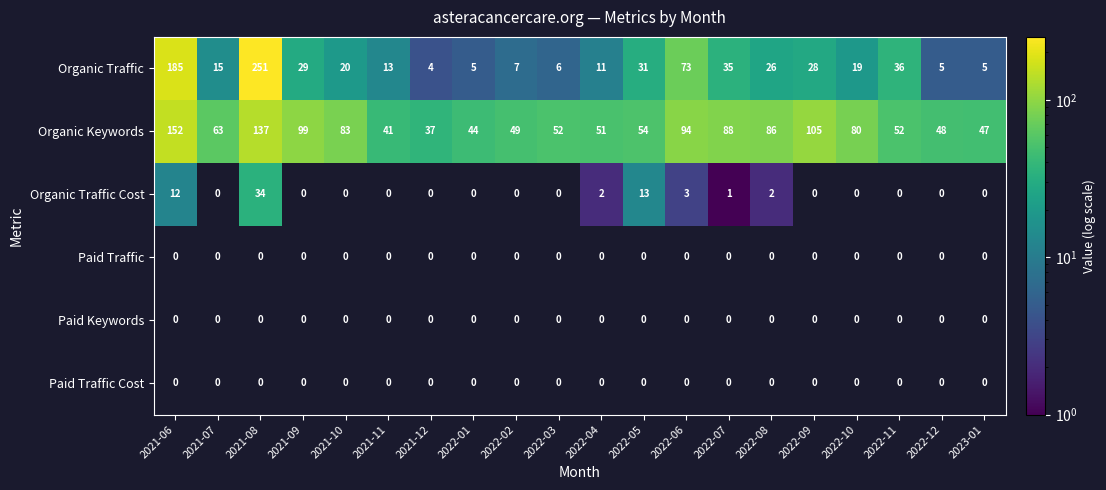

How many data points does each series have?

20